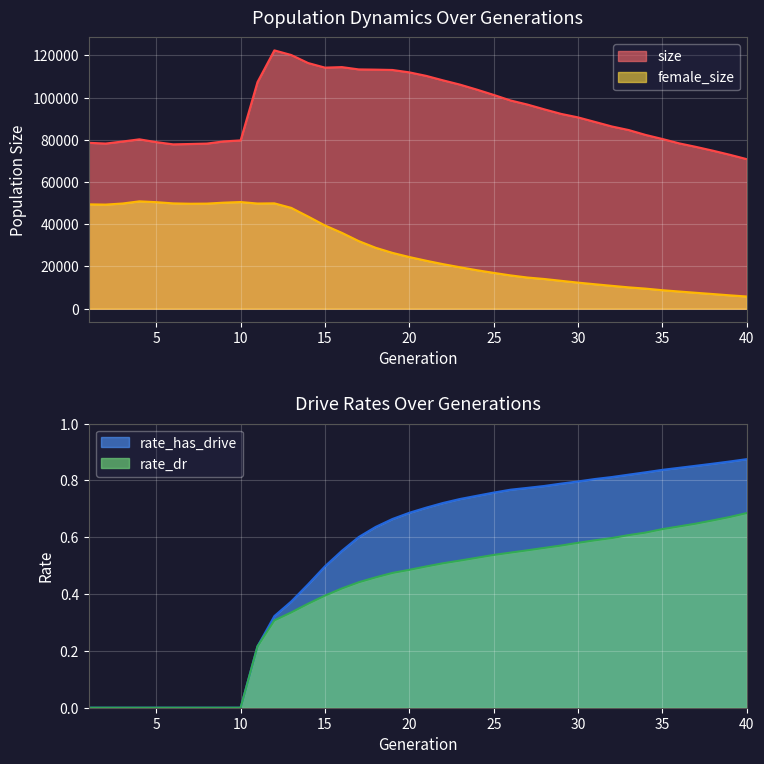

Reading left to right, extract all data points from this chart.

size: 1=78567.0	2=78225.0	3=79182.0	4=80220.0	5=78891.0	6=77844.0	7=78011.0	8=78212.0	9=79236.0	10=79717.0	11=107326.0	12=122353.0	13=120160.0	14=116358.0	15=114177.0	16=114429.0	17=113338.0	18=113230.0	19=113069.0	20=111941.0	21=110276.0	22=108150.0	23=106139.0	24=103773.0	25=101262.0	26=98620.0	27=96693.0	28=94426.0	29=92260.0	30=90612.0	31=88470.0	32=86317.0	33=84622.0	34=82314.0	35=80378.0	36=78300.0	37=76630.0	38=74825.0	39=72900.0	40=70839.0
female_size: 1=49423.0	2=49313.0	3=49826.0	4=50849.0	5=50458.0	6=49881.0	7=49719.0	8=49778.0	9=50229.0	10=50514.0	11=49815.0	12=49904.0	13=47755.0	14=43659.0	15=39416.0	16=35938.0	17=32021.0	18=28872.0	19=26445.0	20=24469.0	21=22722.0	22=21098.0	23=19631.0	24=18231.0	25=16971.0	26=15769.0	27=14765.0	28=14070.0	29=13203.0	30=12351.0	31=11581.0	32=10832.0	33=10111.0	34=9517.0	35=8754.0	36=8140.0	37=7528.0	38=6940.0	39=6329.0	40=5776.0
rate_dr: 1=0.0	2=0.0	3=0.0	4=0.0	5=0.0	6=0.0	7=0.0	8=0.0	9=0.0	10=0.0	11=0.2	12=0.3	13=0.3	14=0.4	15=0.4	16=0.4	17=0.4	18=0.5	19=0.5	20=0.5	21=0.5	22=0.5	23=0.5	24=0.5	25=0.5	26=0.5	27=0.6	28=0.6	29=0.6	30=0.6	31=0.6	32=0.6	33=0.6	34=0.6	35=0.6	36=0.6	37=0.6	38=0.7	39=0.7	40=0.7
rate_has_drive: 1=0.0	2=0.0	3=0.0	4=0.0	5=0.0	6=0.0	7=0.0	8=0.0	9=0.0	10=0.0	11=0.2	12=0.3	13=0.4	14=0.4	15=0.5	16=0.6	17=0.6	18=0.6	19=0.7	20=0.7	21=0.7	22=0.7	23=0.7	24=0.7	25=0.8	26=0.8	27=0.8	28=0.8	29=0.8	30=0.8	31=0.8	32=0.8	33=0.8	34=0.8	35=0.8	36=0.8	37=0.9	38=0.9	39=0.9	40=0.9